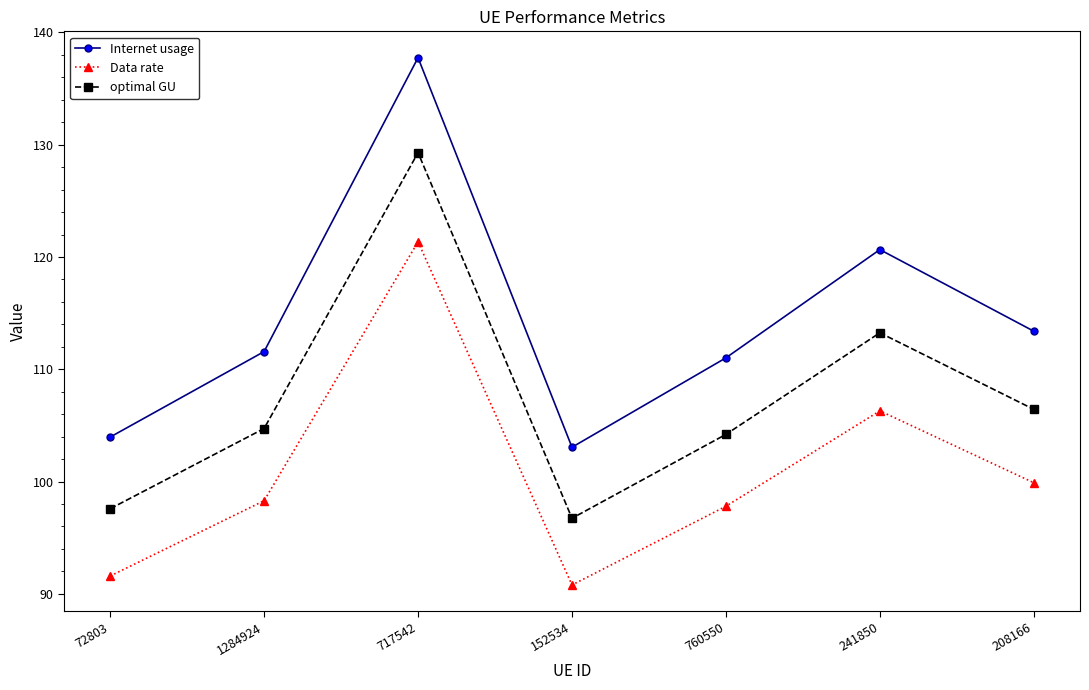

Is the value of Data rate at 1284924 greater than the value of optimal GU at 717542?

No